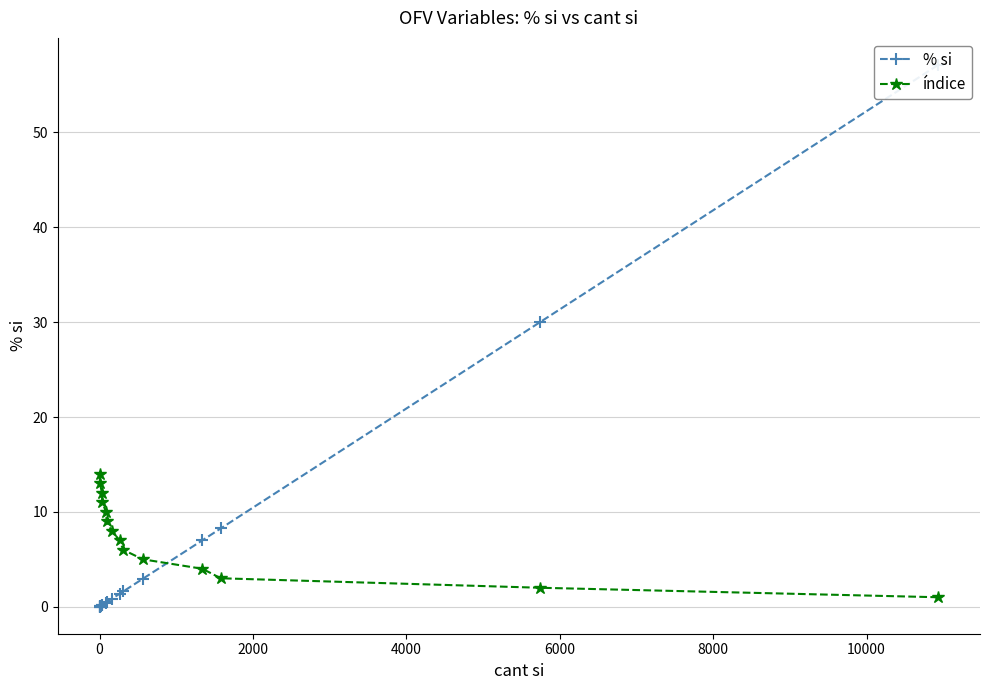

What is the sum of all values?

110.6